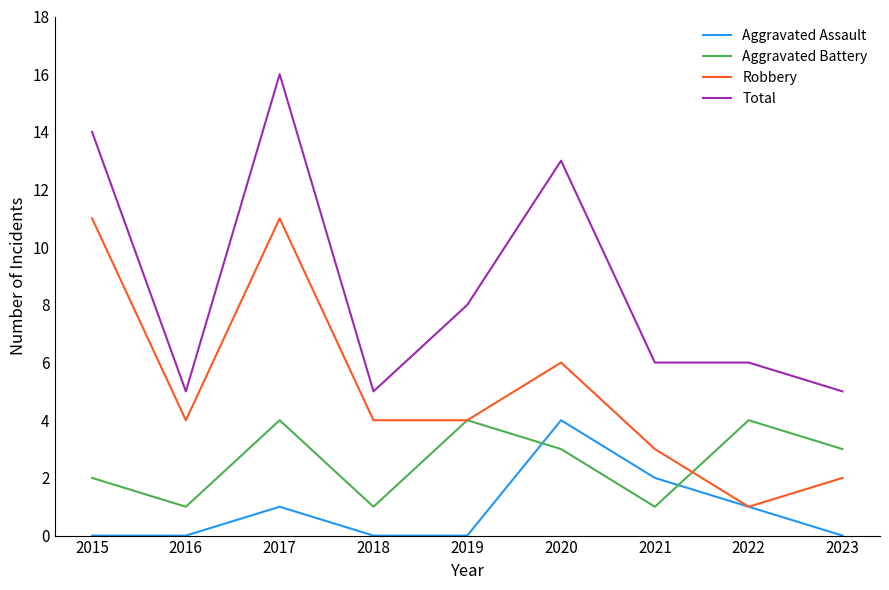

The Total series shows 14 at 2015. True or false?

True